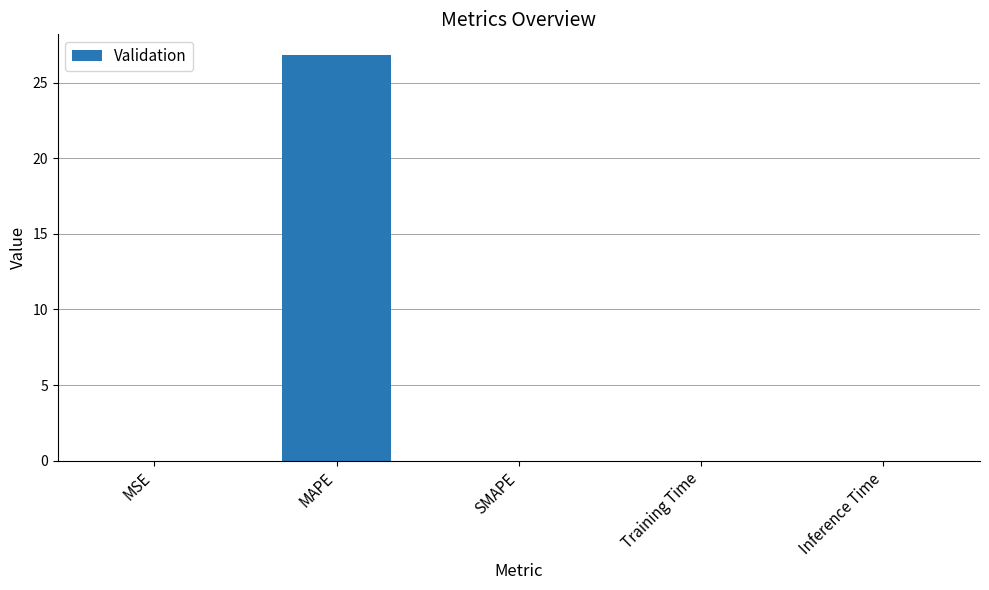

Are the bars horizontal?

No